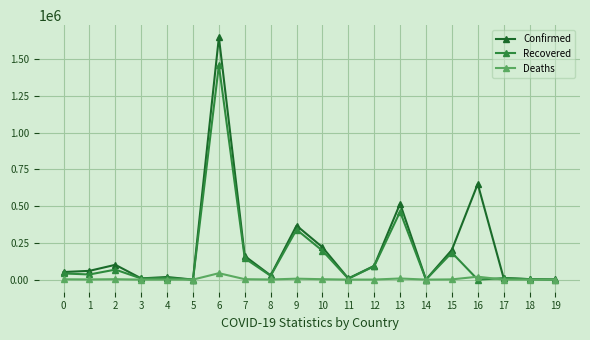

Count the number of data series in this chart.

3